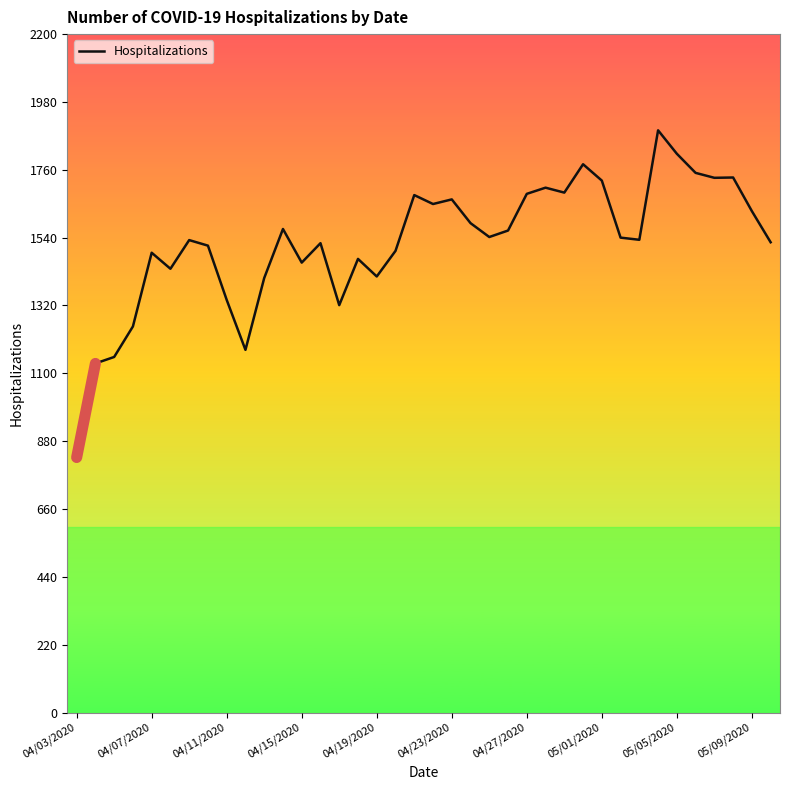

What is the difference between the maximum and minimum values?

1061